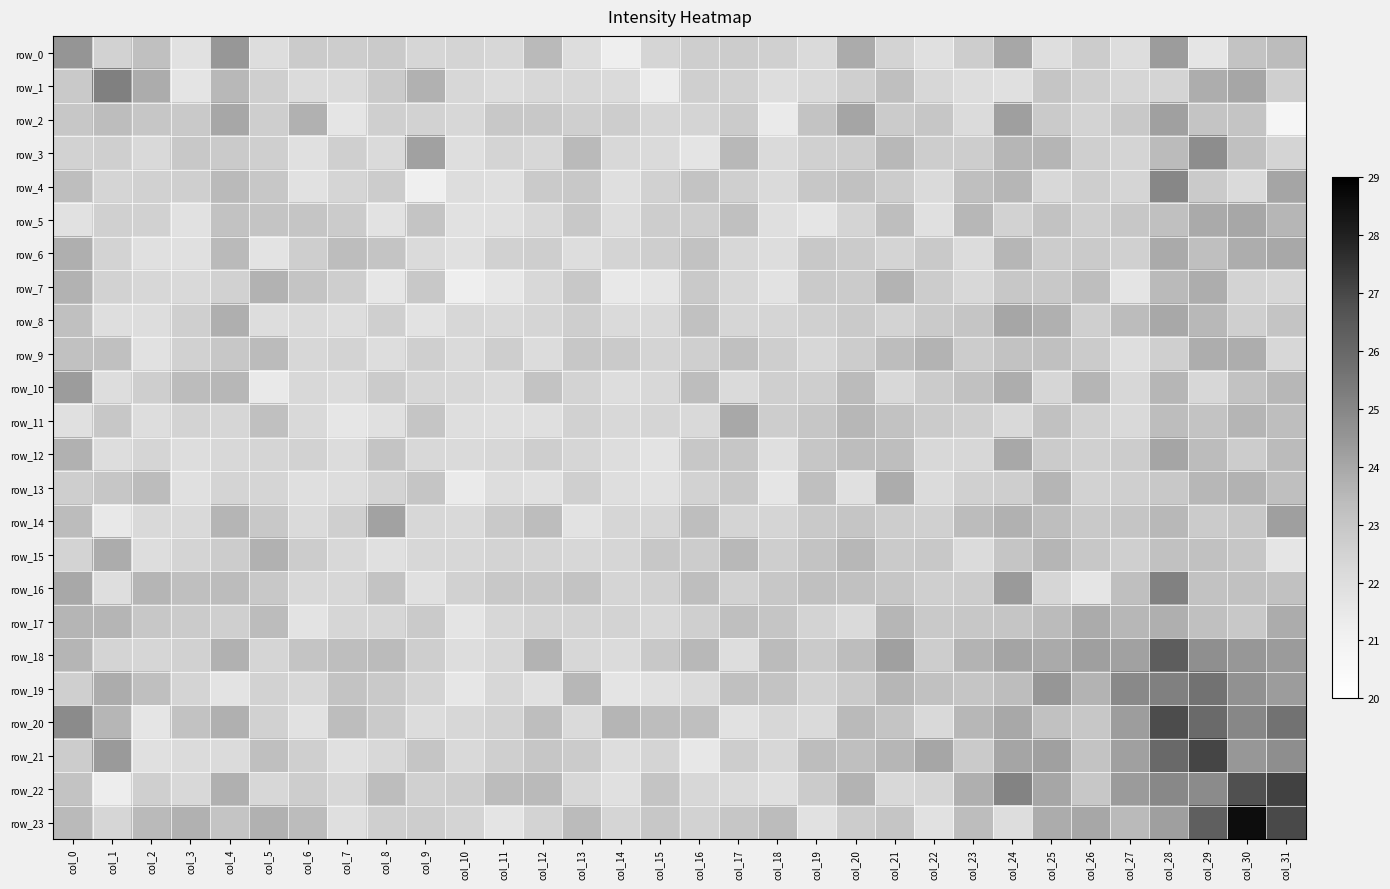

What is the difference between the maximum and minimum values in the row_19 series?

4.0